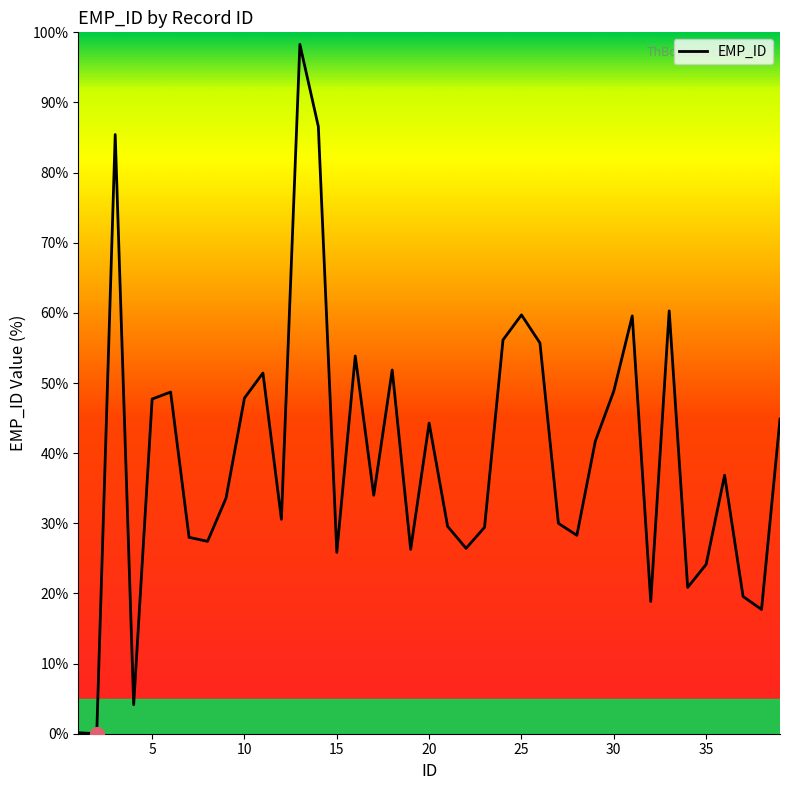

What is the maximum value shown in the chart?

98.3